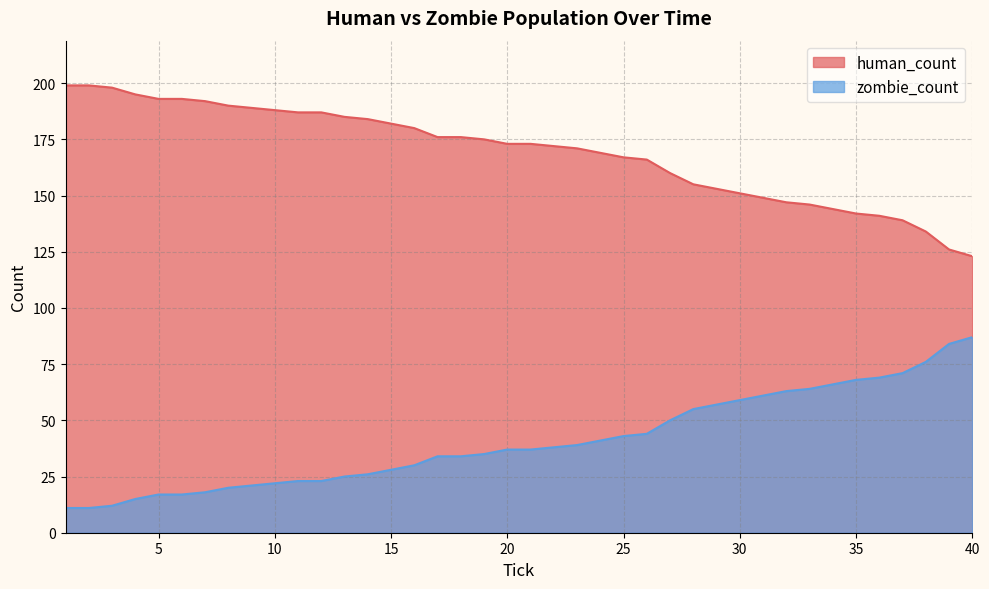

At which category does the chart reach its peak across all series?

1